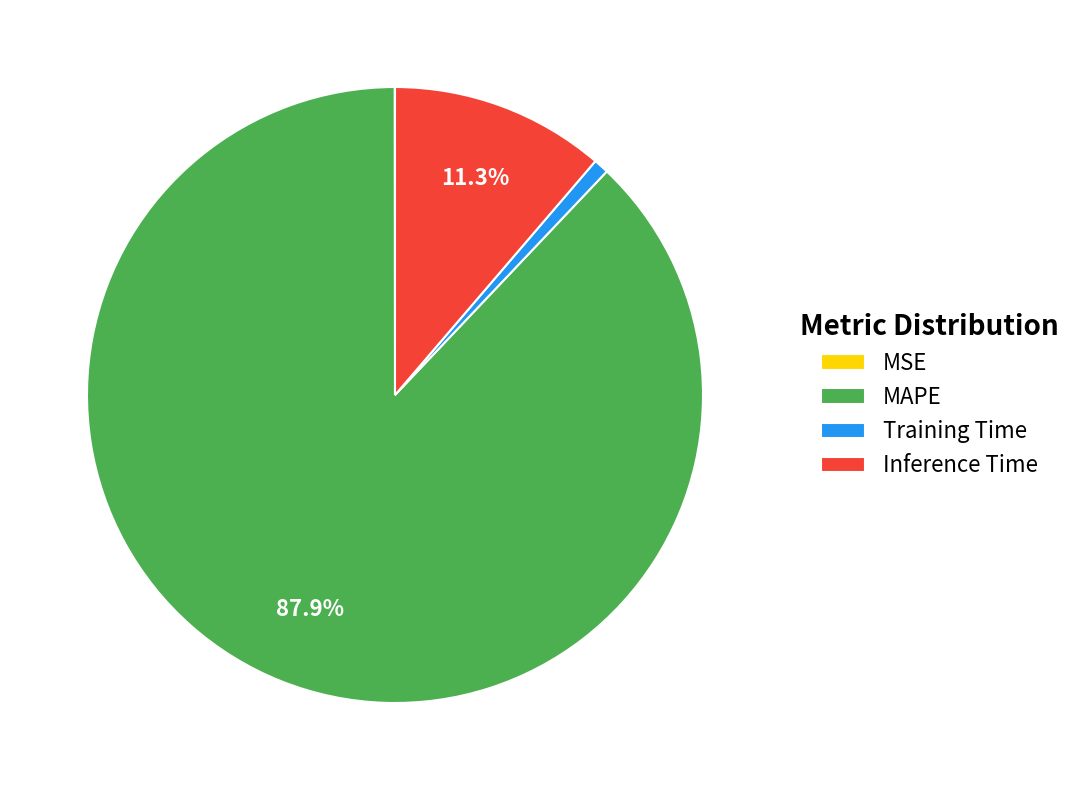

Which slice is the largest?

MAPE